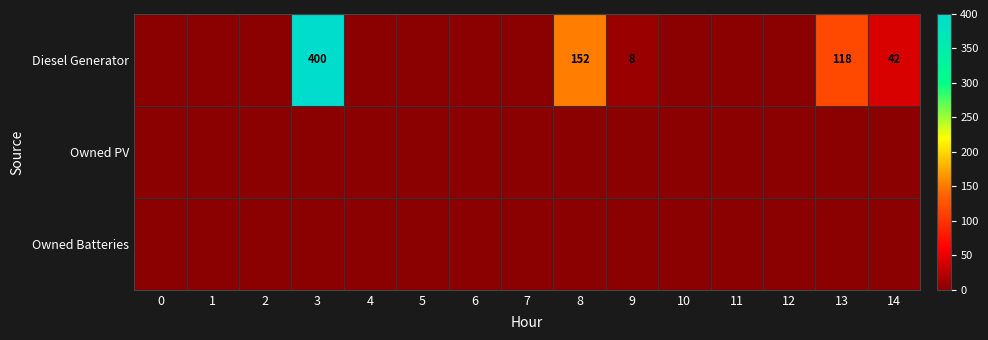

Rank the categories by row_1 value from highest to lowest.

0, 1, 2, 3, 4, 5, 6, 7, 8, 9, 10, 11, 12, 13, 14